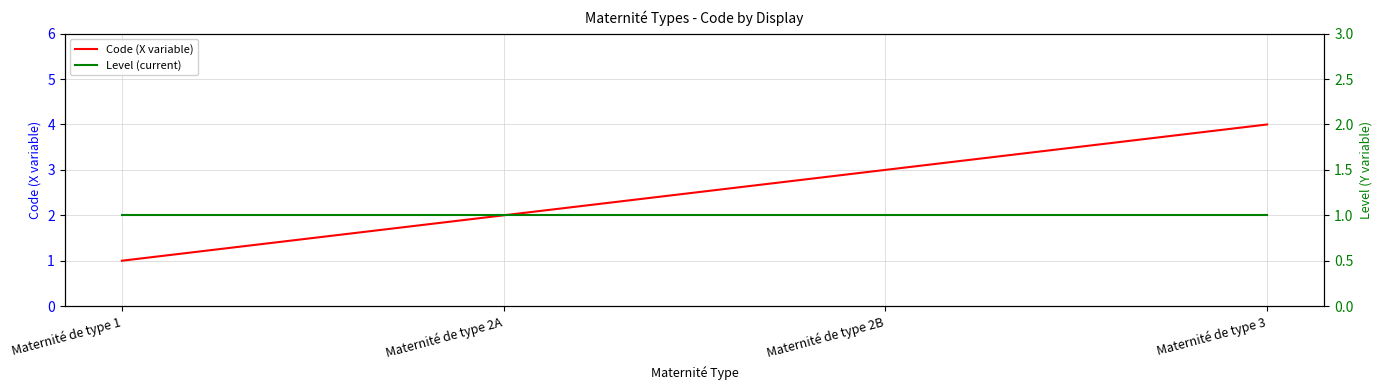

Which series has the largest total across all categories?

Code (X variable)